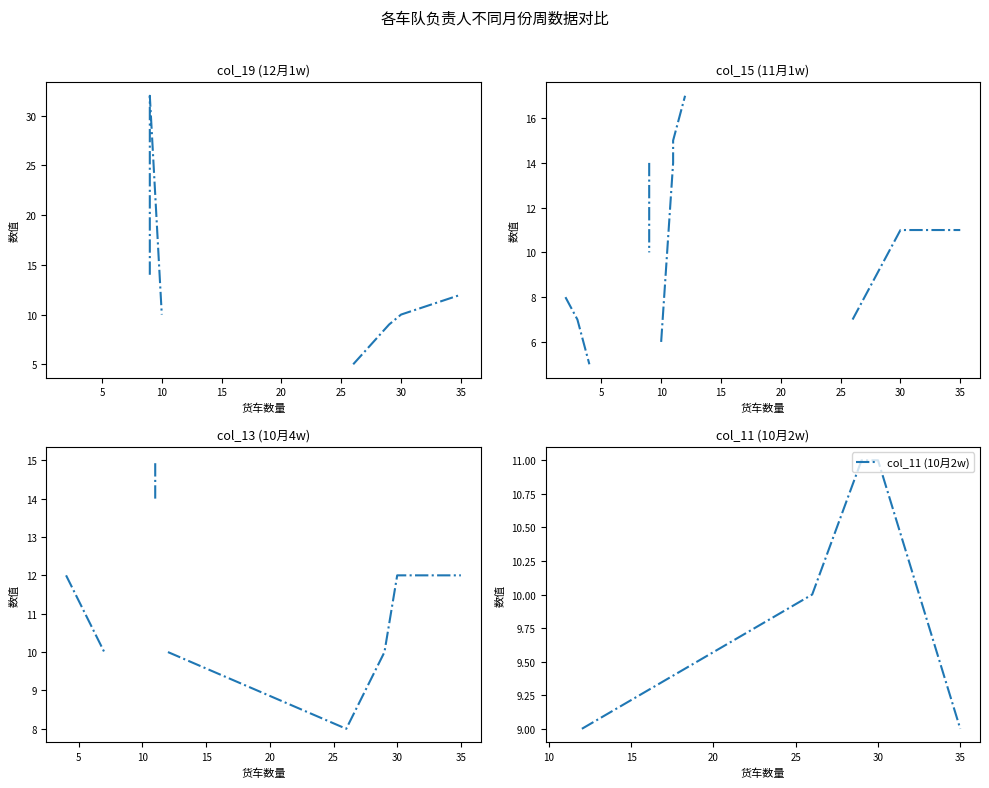

What is the value of the col_11 (10月2w) point at the 15th from the left?

11.0